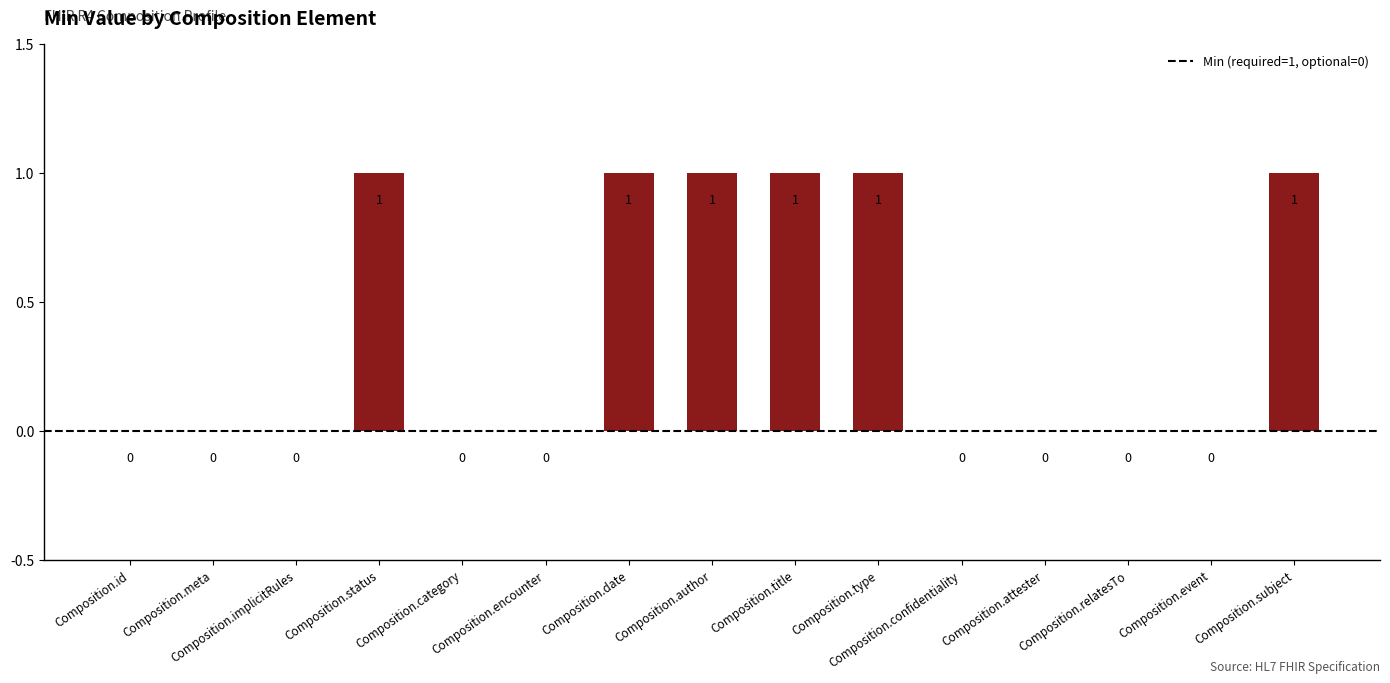

Is it true that the value at Composition.category is 0?

True